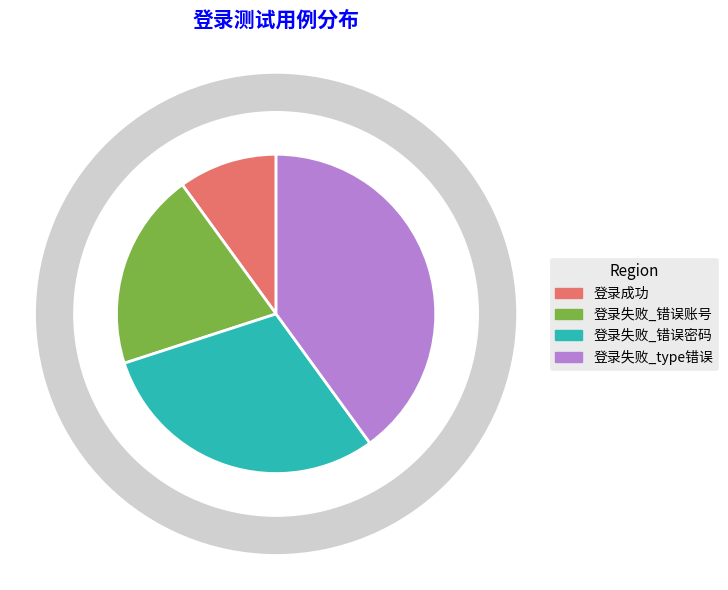

Is the sum of 登录失败_错误密码 and 登录失败_错误账号 greater than half?

No